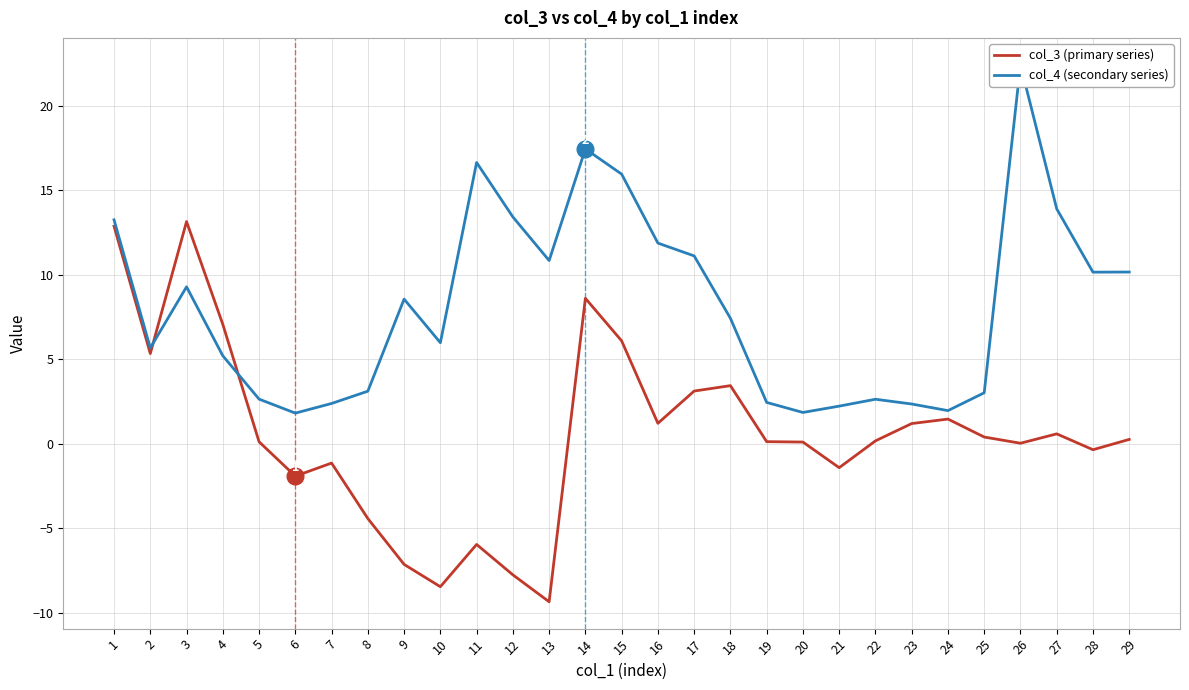

Which series has the largest total across all categories?

col_4 (secondary series)